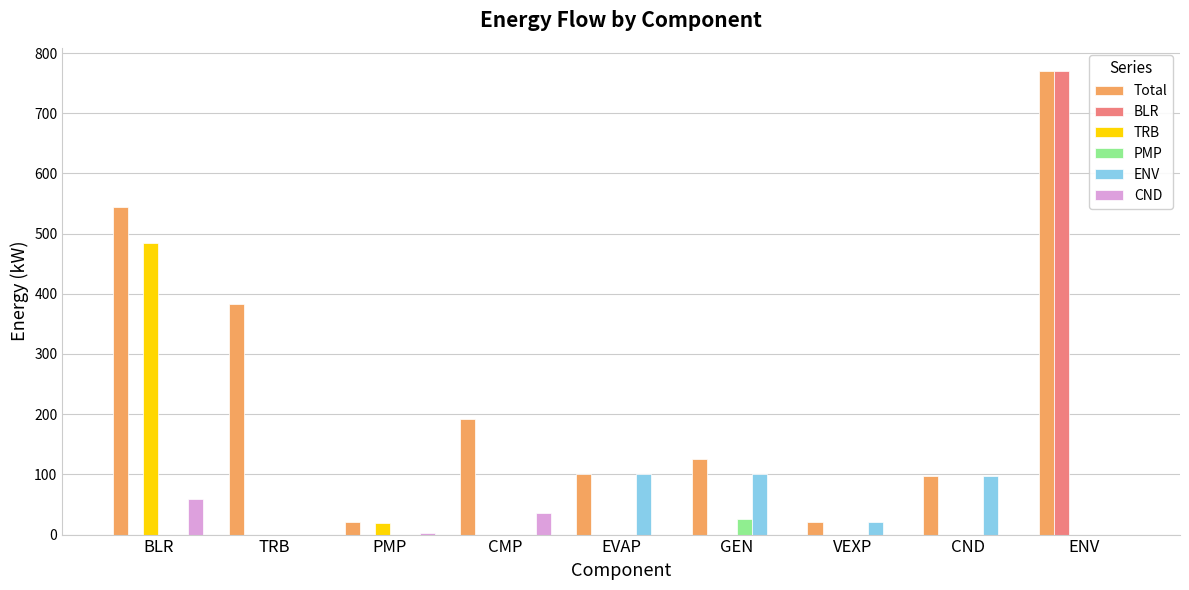

What is the maximum value for CND?

59.7